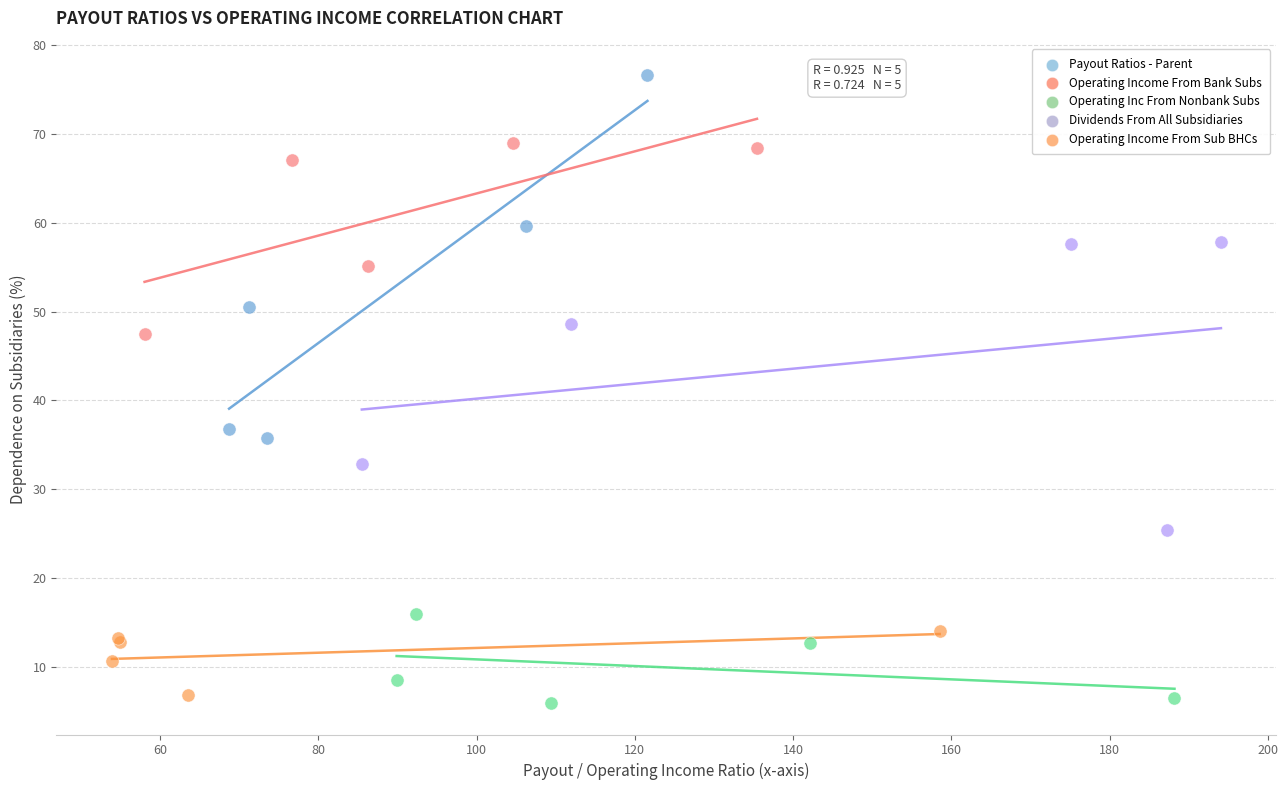

Which series has the widest spread of Y values?

Payout Ratios - Parent